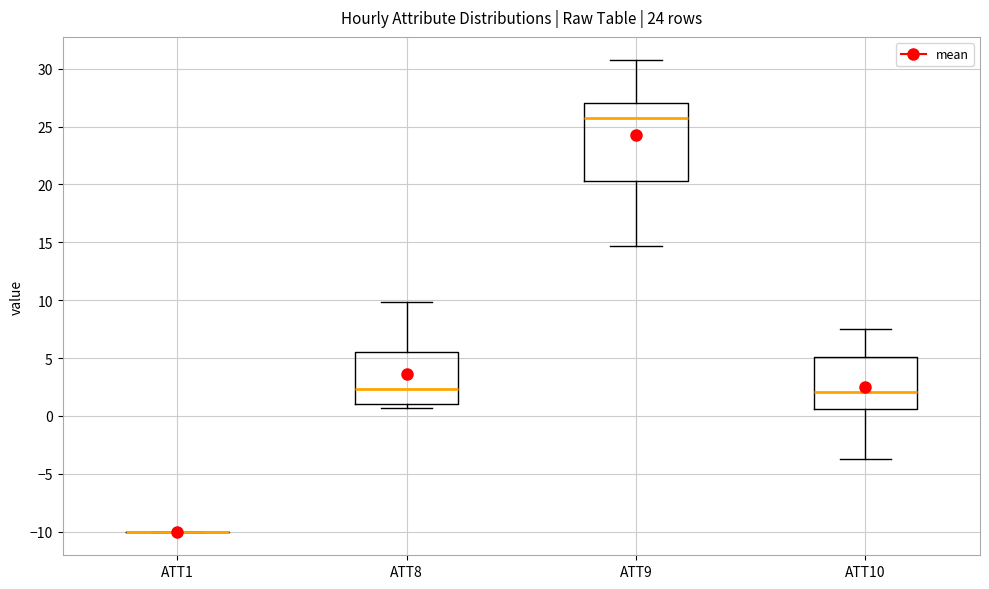

Reading left to right, read every box against the y-axis: the position of its median line, the range the box covers, and the ends of its whiskers. The values are not printed on the chart, so give them approximately, as read against the axis.

ATT1: box collapsed to a line at -10.0, whiskers -10.0 to -10.0
ATT8: median 2.5, box 1.0 to 5.5, whiskers 0.5 to 10.0
ATT9: median 26.0, box 20.5 to 27.0, whiskers 14.5 to 30.5
ATT10: median 2.0, box 0.5 to 5.0, whiskers -3.5 to 7.5